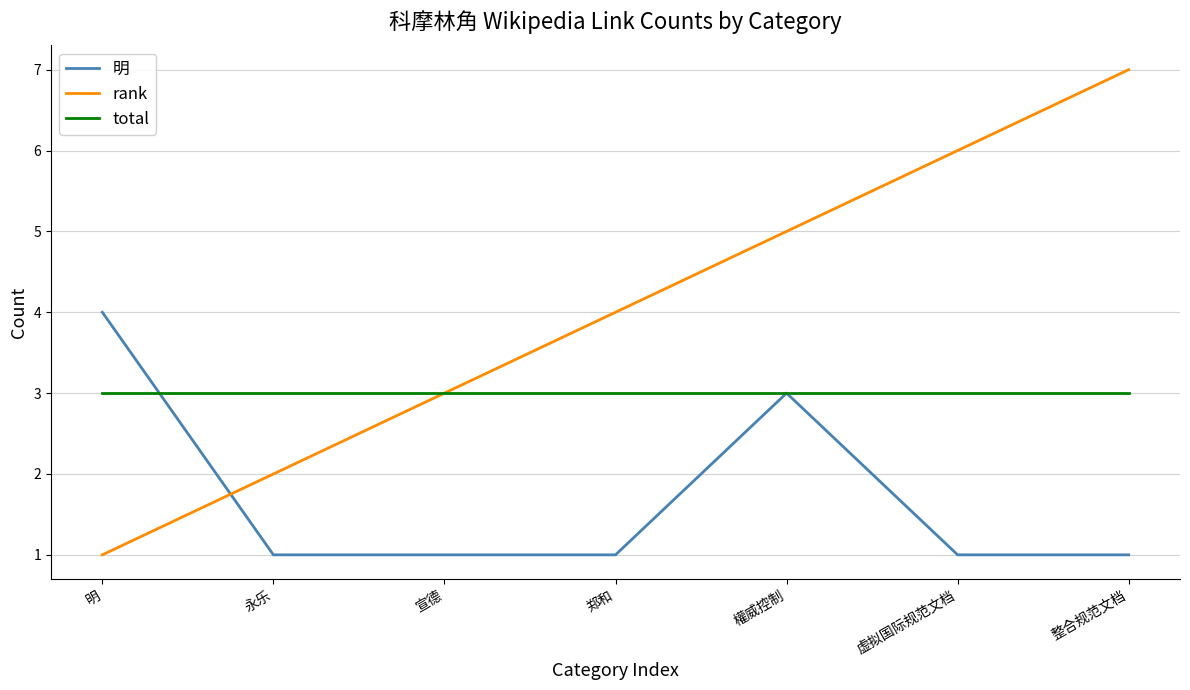

Is this an area chart (filled region under the line)?

No